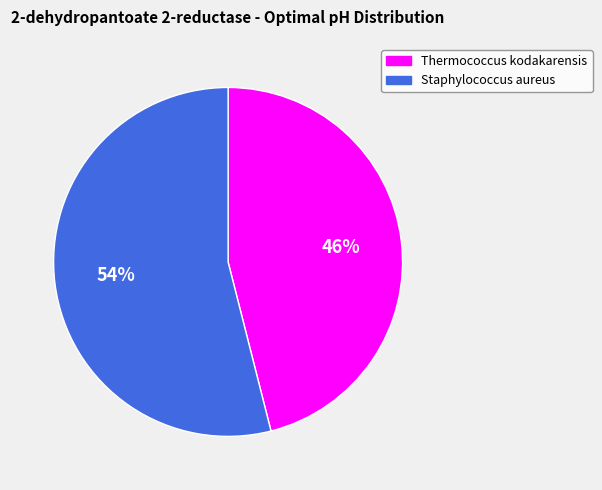

To the nearest percent, what is the difference between the Thermococcus kodakarensis and Staphylococcus aureus slice percentages?

8%